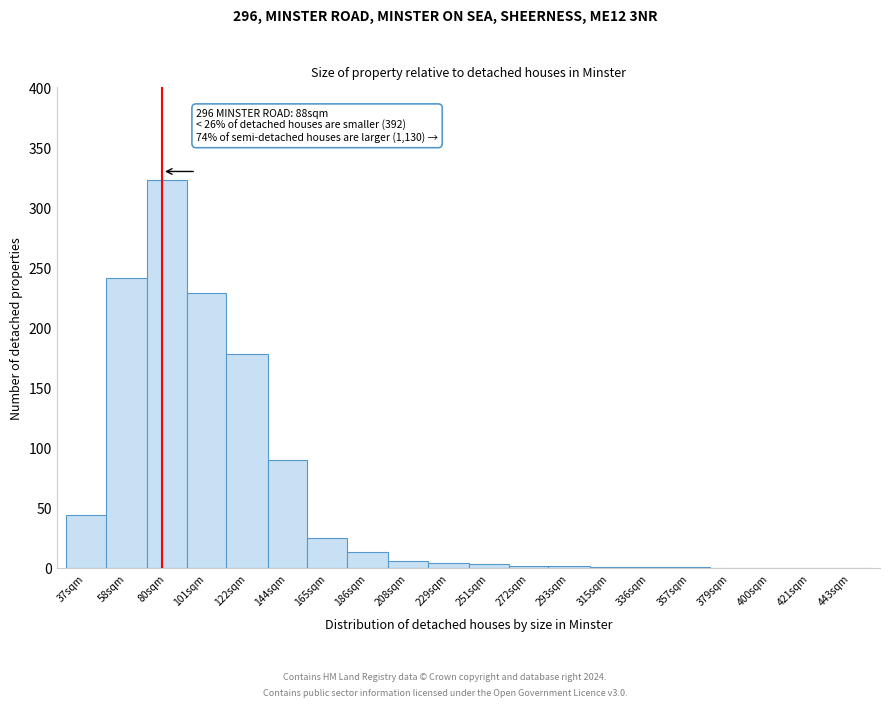

What is the change in value from 144sqm to 443sqm?

-90